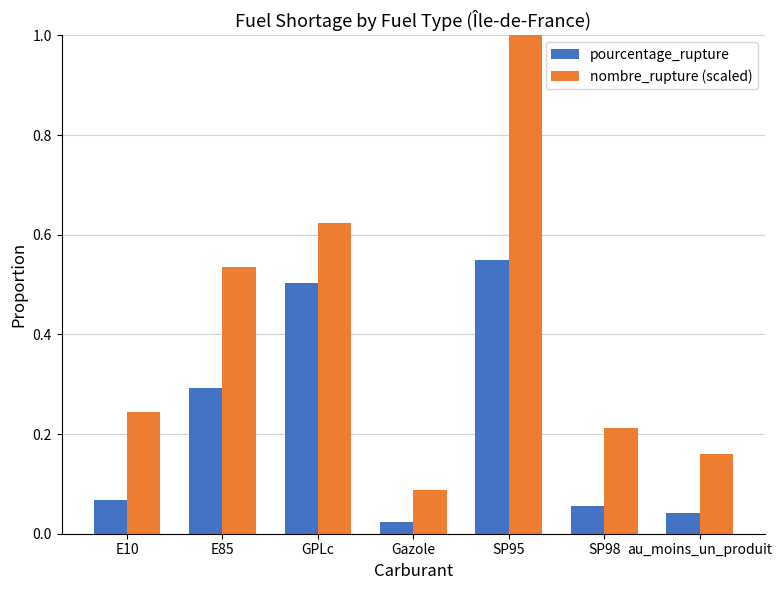

What is the difference between the maximum and minimum values in the nombre_rupture (scaled) series?

0.9